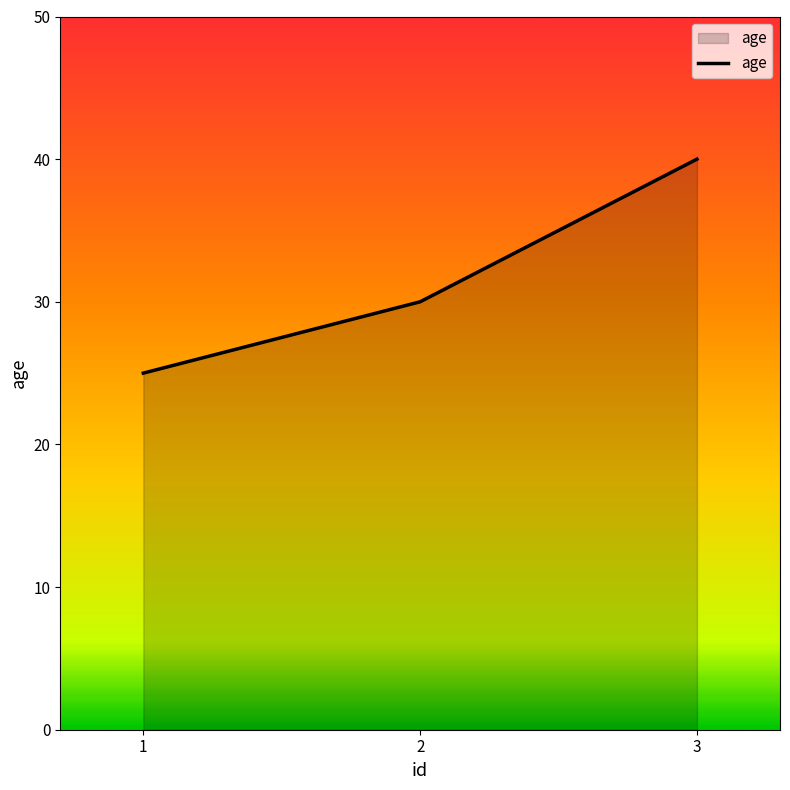

The value at 2 is 9. True or false?

False